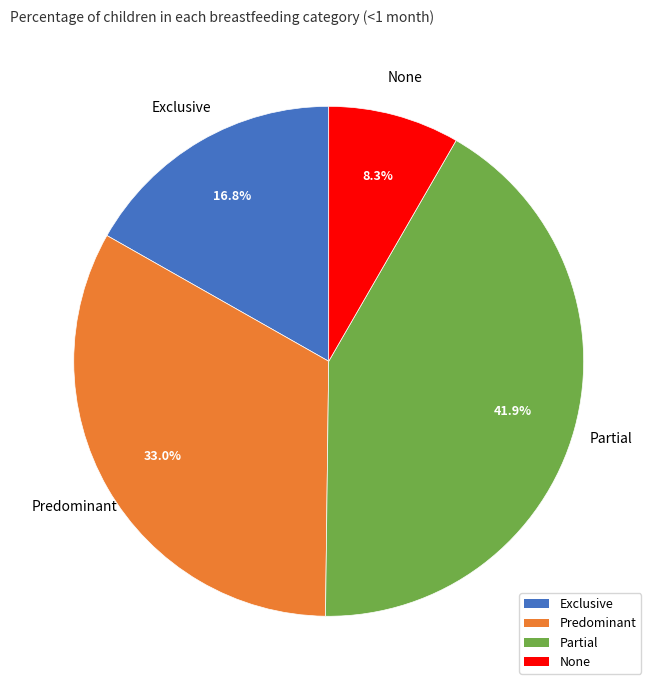

How many slices are in this pie chart?

4